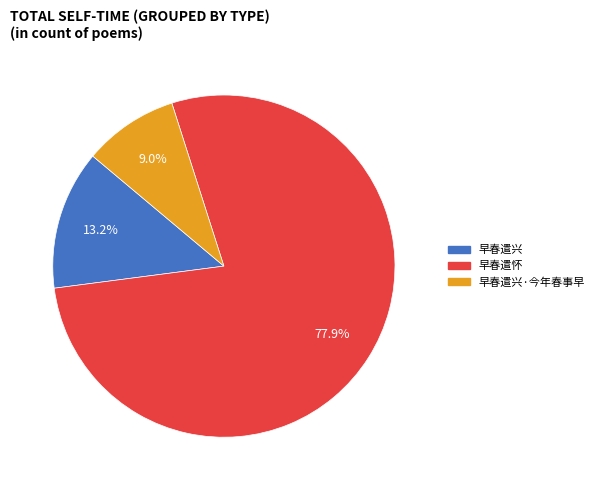

The 早春遣兴·今年春事早 slice represents 1% of the pie. True or false?

False